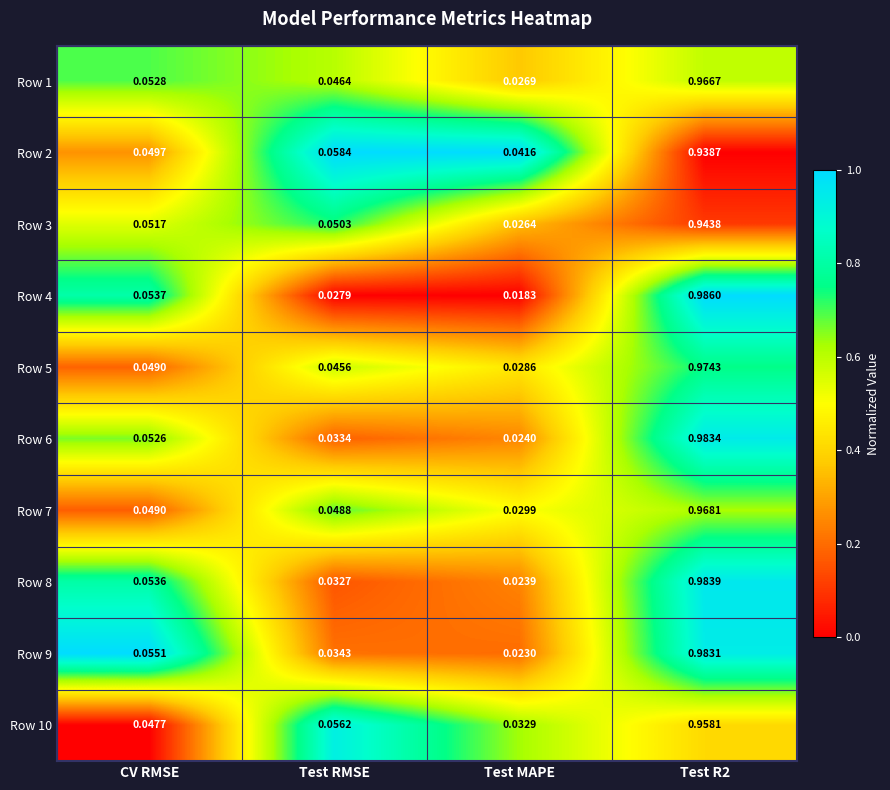

Which series has the largest range (max minus min)?

Row 4